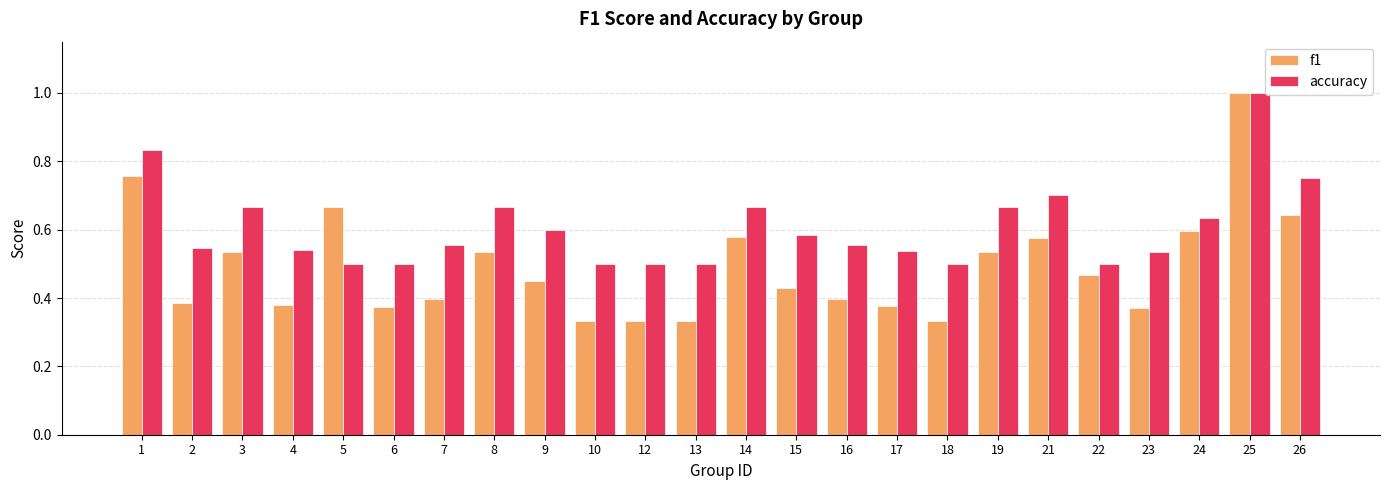

What is the sum of the f1 values at 23 and 19?

0.9